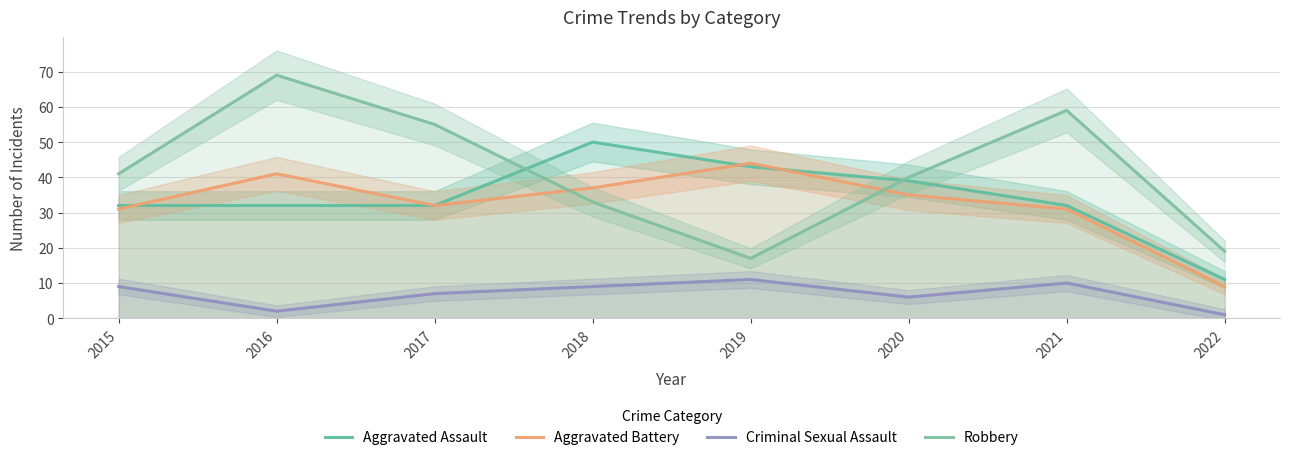

Reading left to right, what are all the values shown in this chart?

Aggravated Assault: 32	32	32	50	43	39	32	11
Aggravated Battery: 31	41	32	37	44	35	31	9
Criminal Sexual Assault: 9	2	7	9	11	6	10	1
Robbery: 41	69	55	33	17	40	59	19